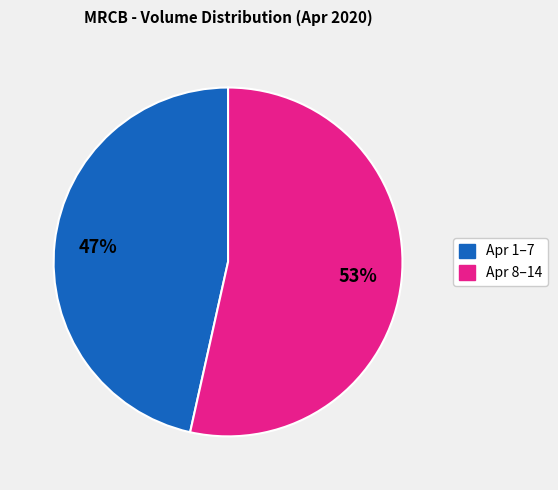

To the nearest percent, what is the average slice percentage?

50%